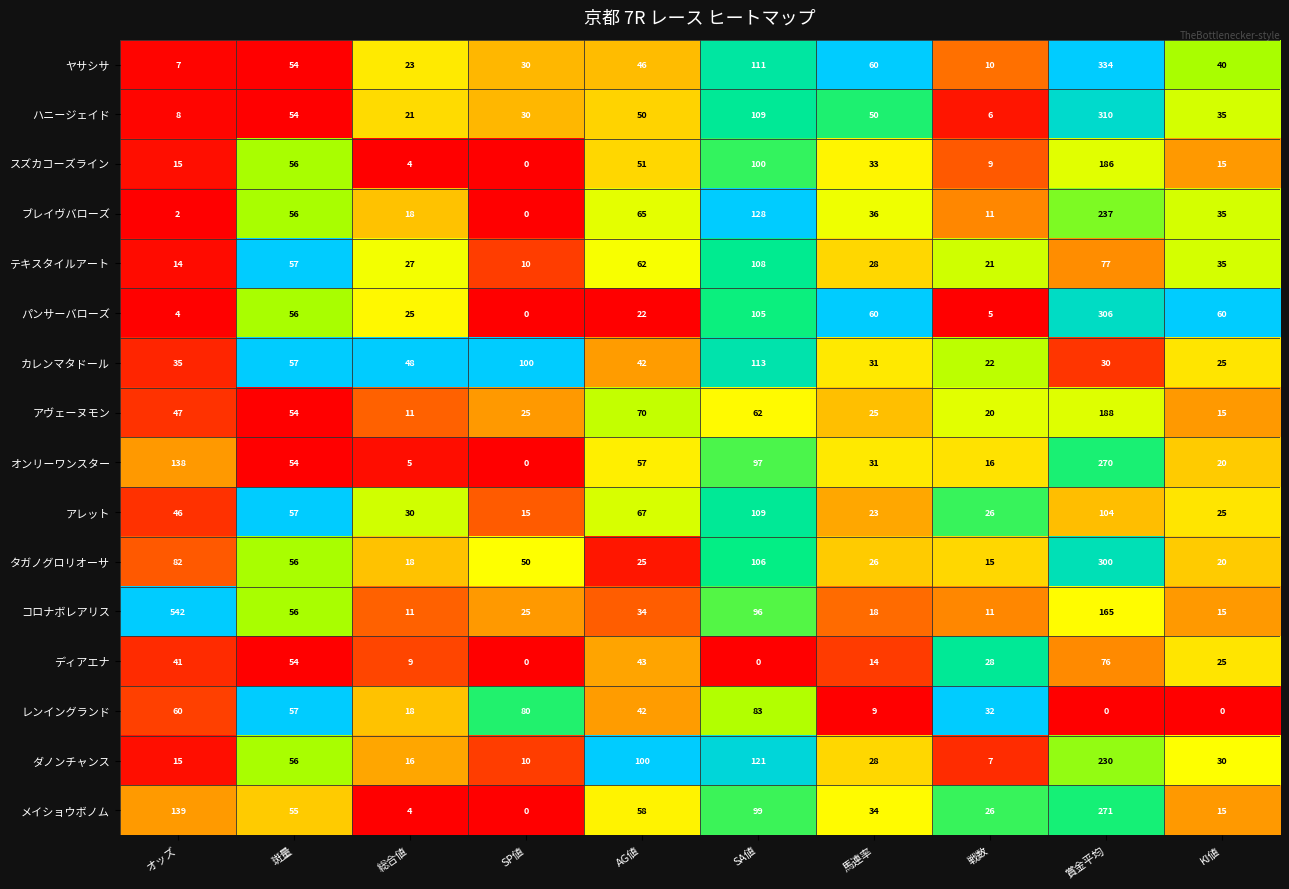

What is the greatest value displayed?

542